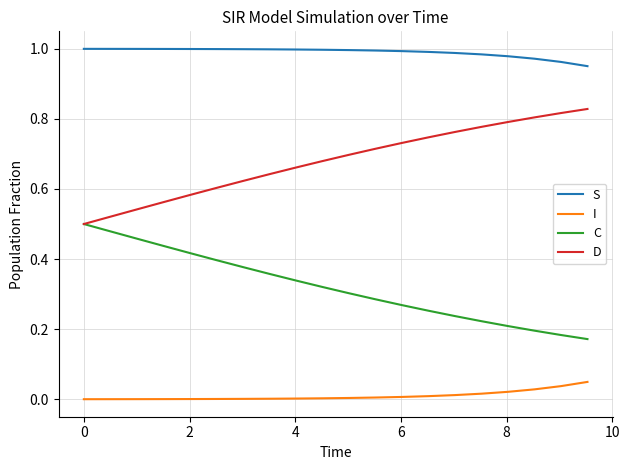

List the series in order of their overall mean, highest first.

S, D, C, I